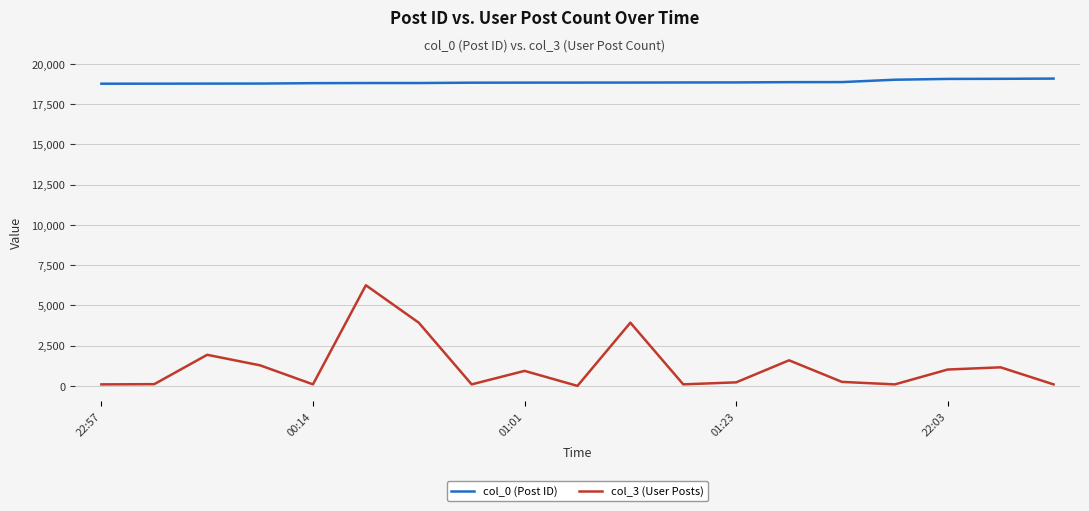

What is the difference between the second highest and second lowest values in the col_3 (User Posts) series?

3833